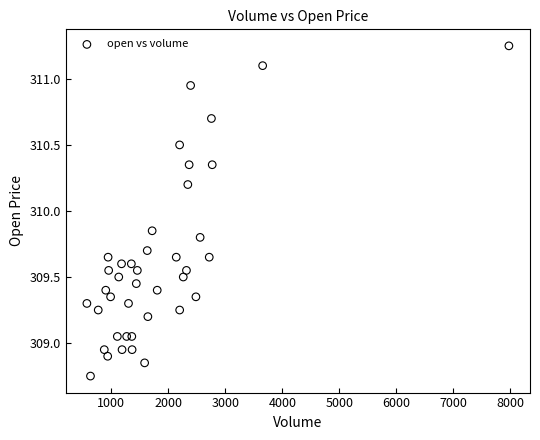

What is the range of X values (max minus min)?

7405.0